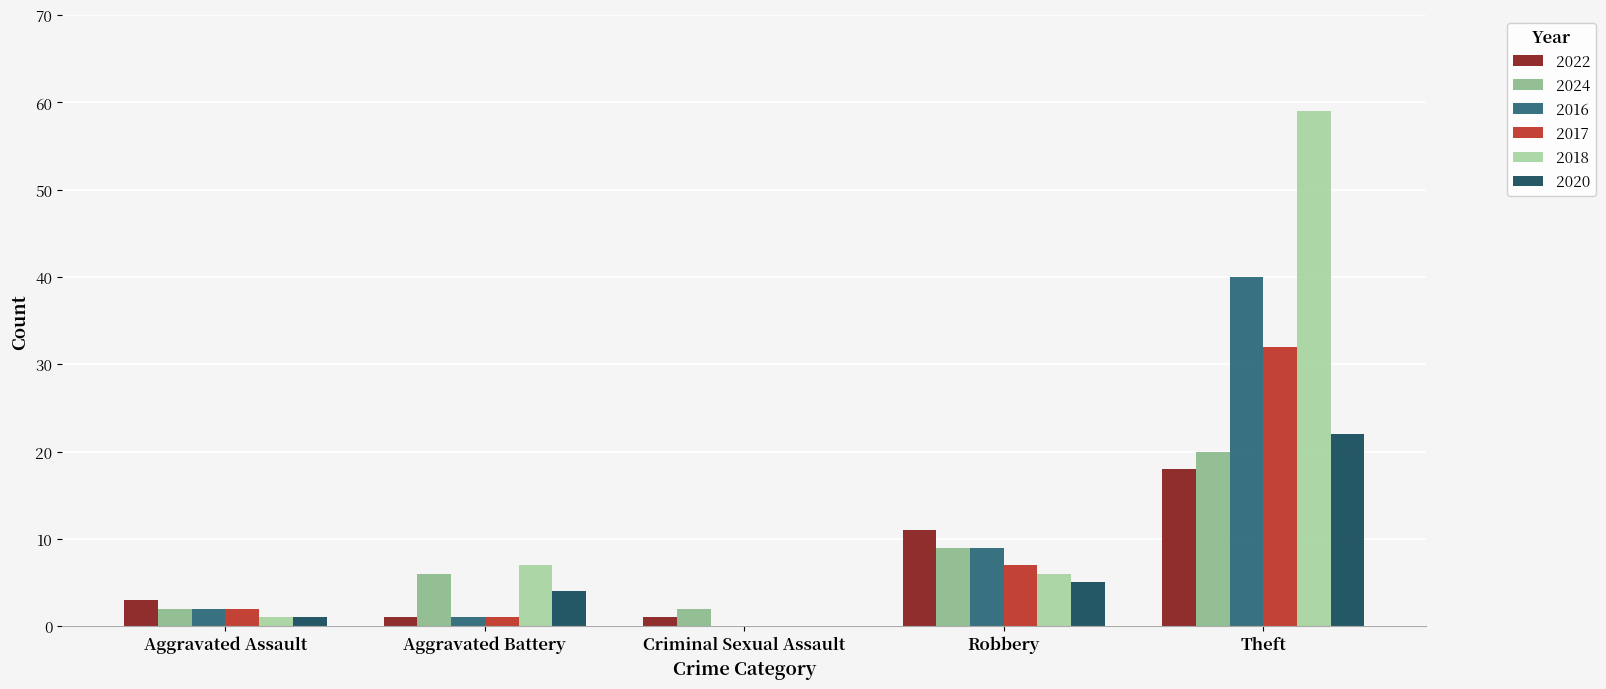

Is the value of 2020 at Criminal Sexual Assault greater than the value of 2024 at Aggravated Assault?

No